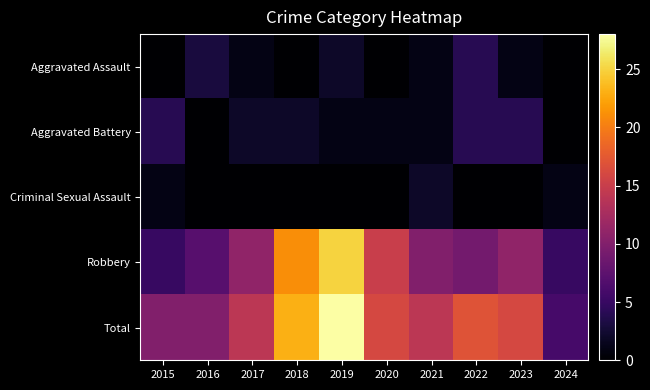

What is the difference between the highest and lowest values at 2023?

16